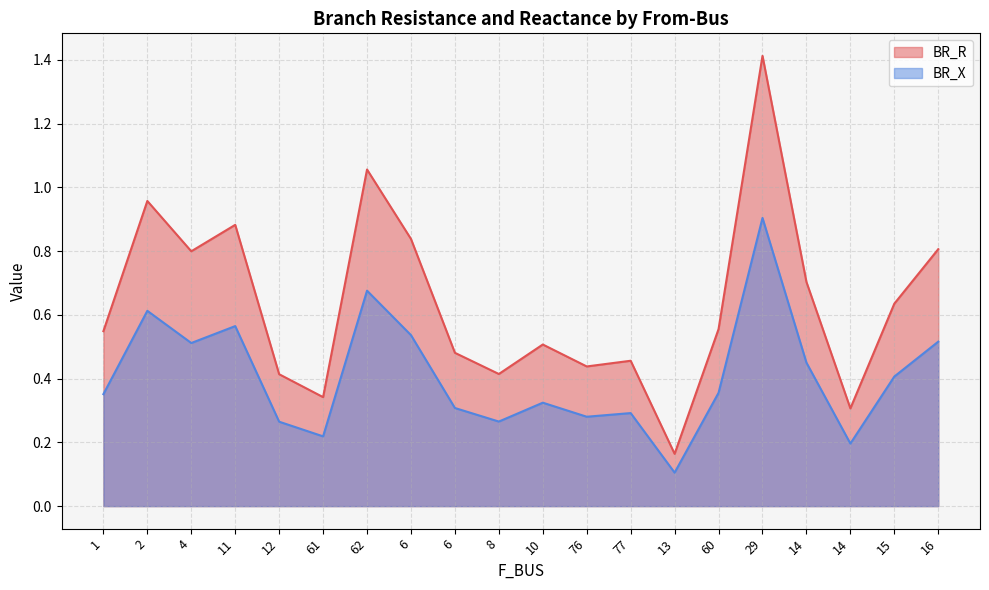

True or false: BR_X has a value of 0.2 at 1.

False